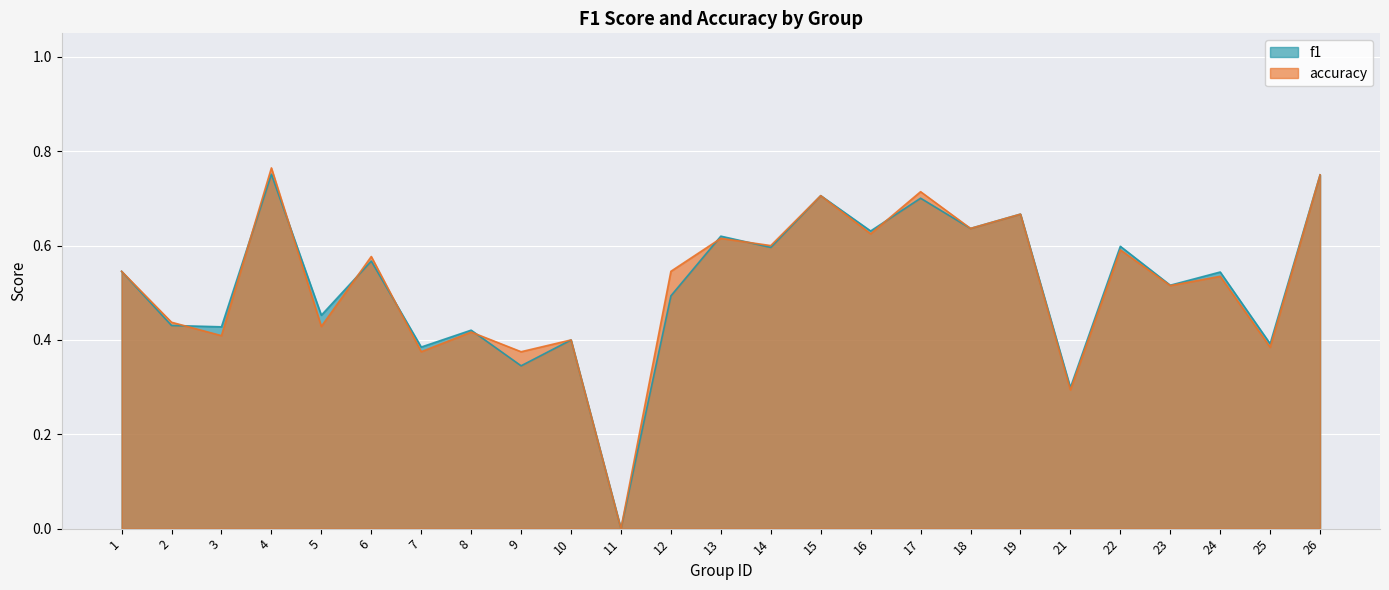

List the labels in order of f1 value, smallest first.

11, 21, 9, 7, 25, 10, 8, 3, 2, 5, 12, 23, 24, 1, 6, 14, 22, 13, 16, 18, 19, 17, 15, 26, 4